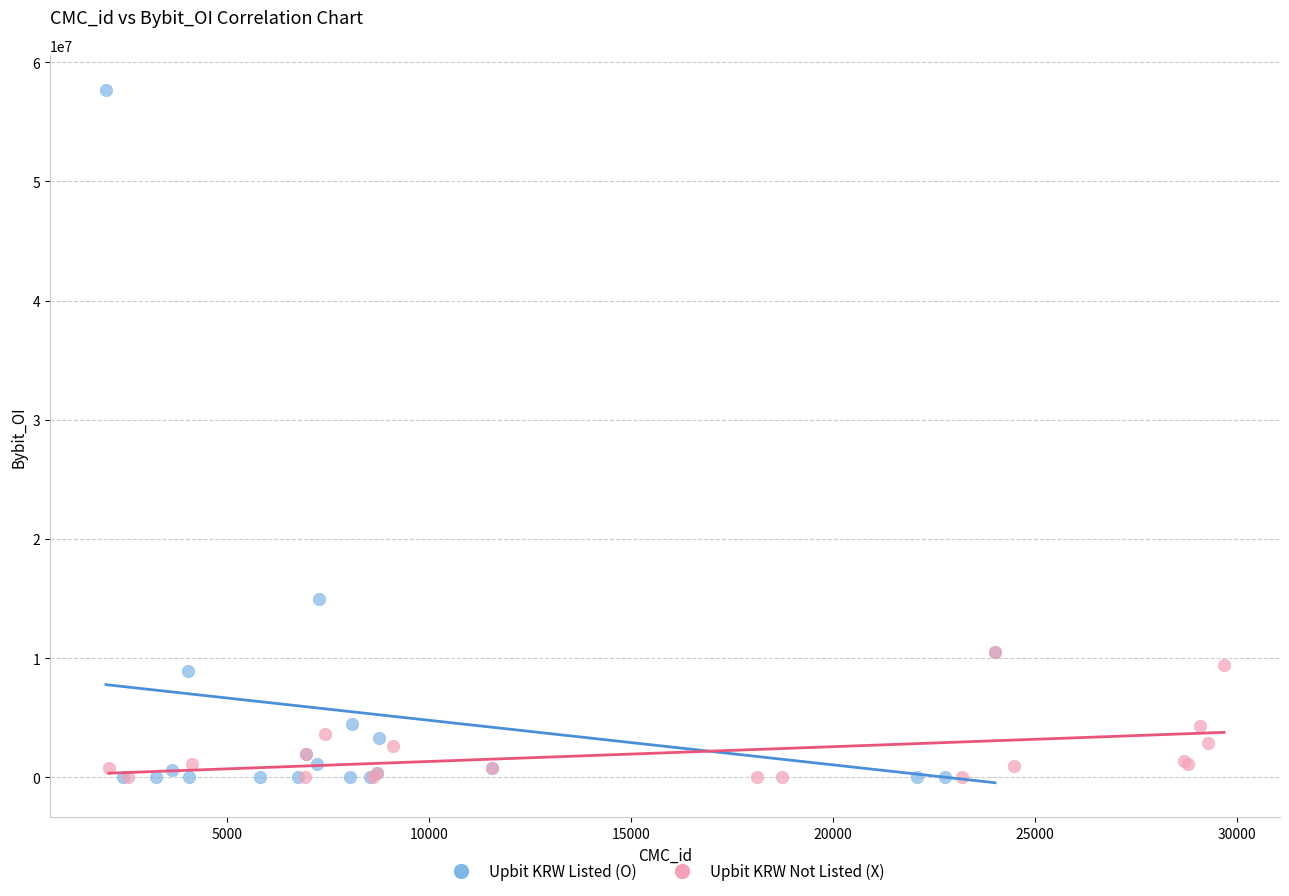

Which series has the widest spread of Y values?

Upbit KRW Listed (O)